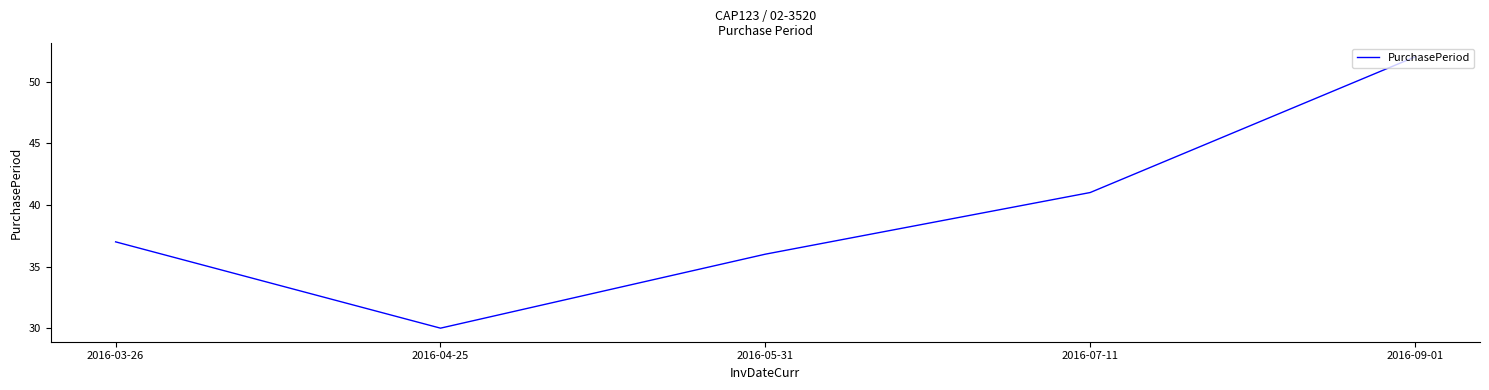

How many lines are shown in the chart?

1